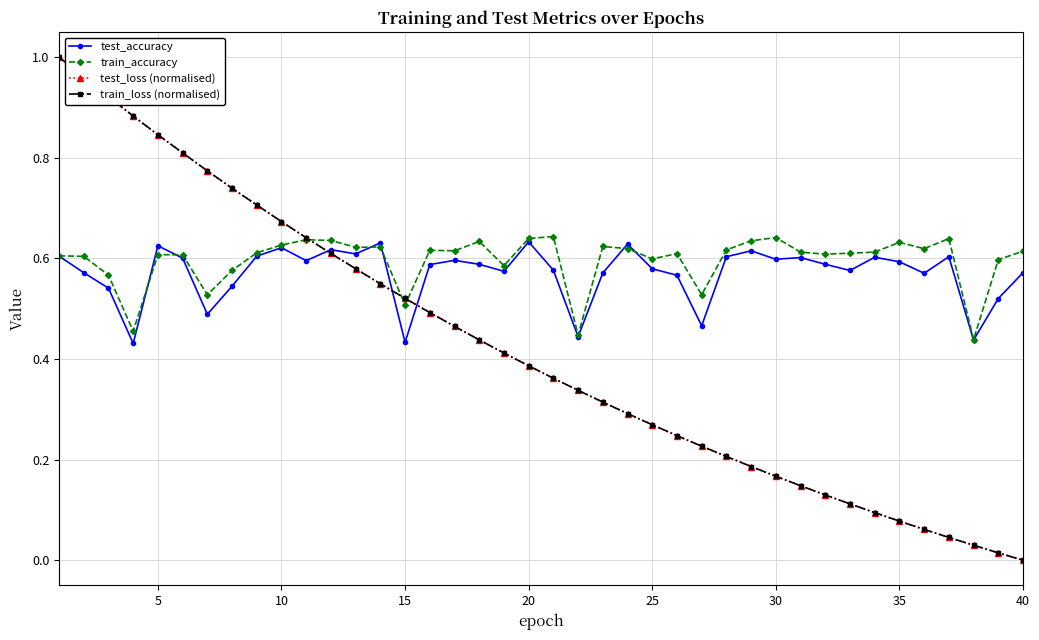

What are all the series names shown in the legend?

test_accuracy, train_accuracy, test_loss (normalised), train_loss (normalised)